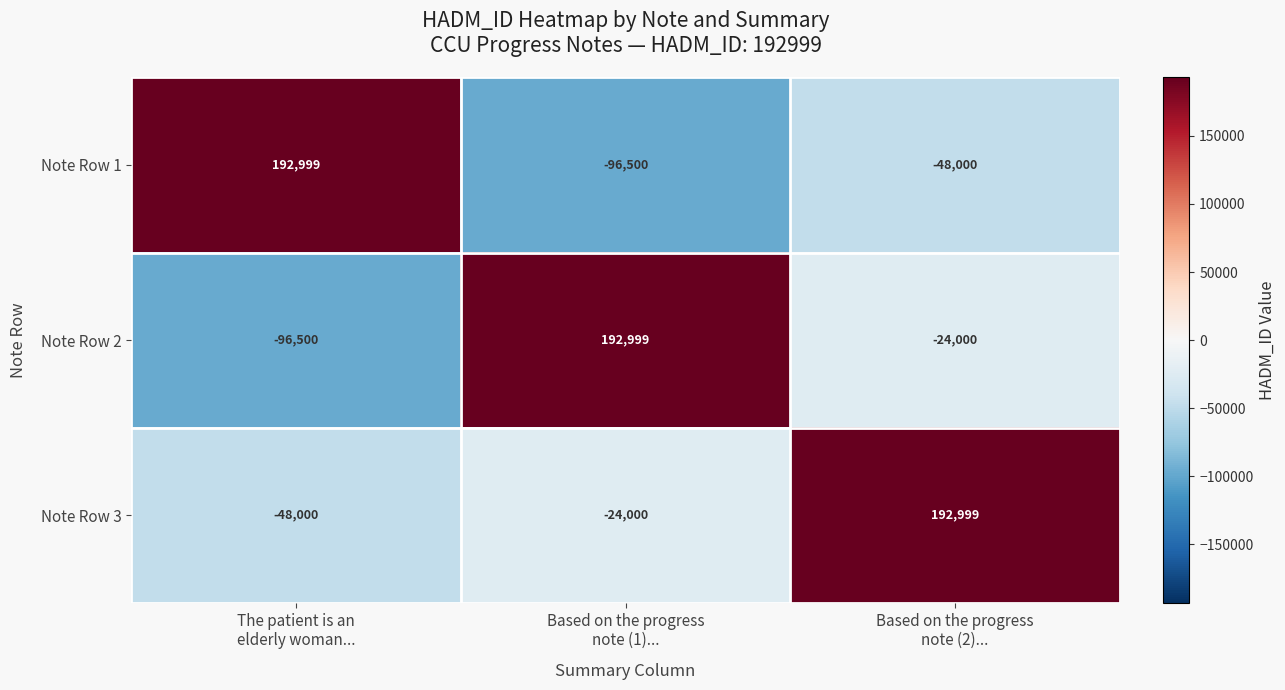

Reading right to left, list all the values displayed in this chart.

Note Row 1: -48000	-96500	192999
Note Row 2: -24000	192999	-96500
Note Row 3: 192999	-24000	-48000